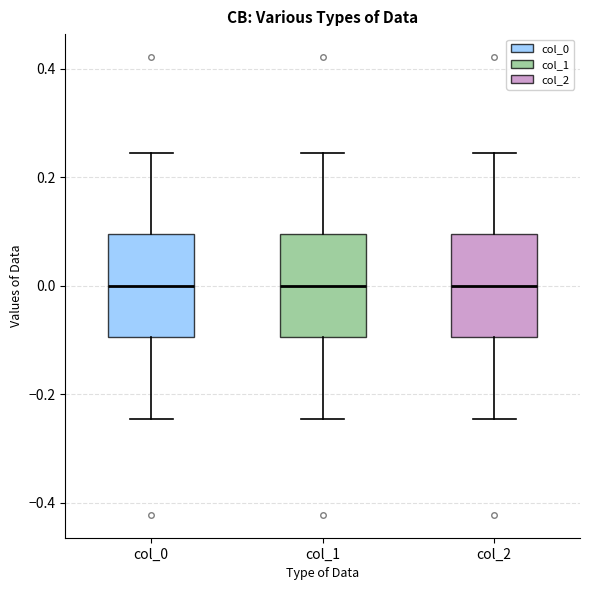

Where does the median line of the box for col_2 sit on the y-axis? The values are not printed on the chart, so give them approximately, as read against the axis.

0.00